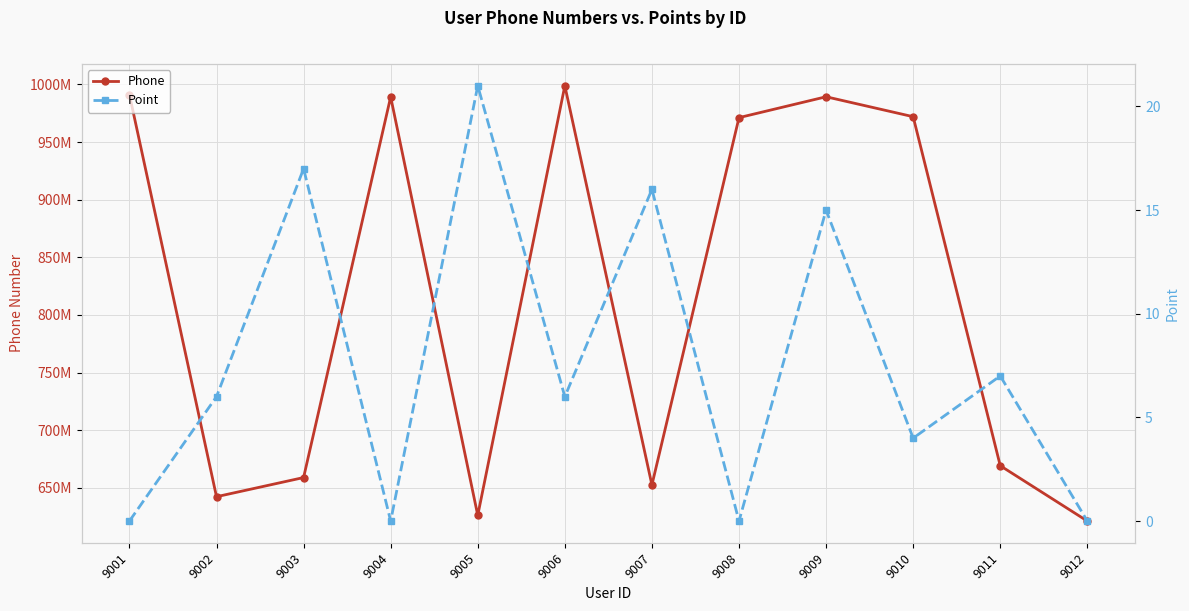

What is the average value of the Phone series?

815207534